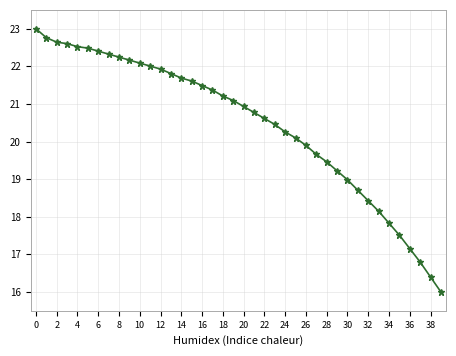

How many lines are shown in the chart?

1